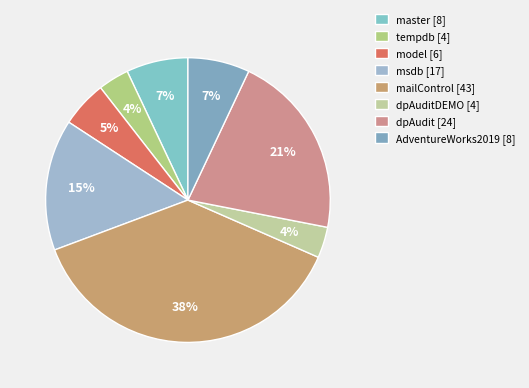

How many segments does this pie chart have?

8